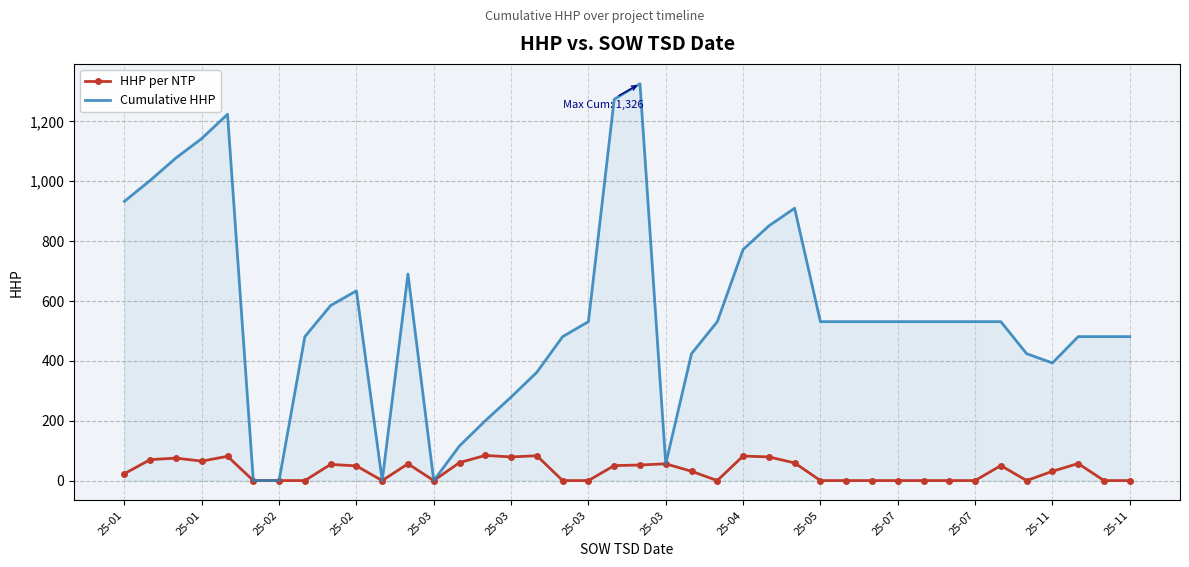

What is the greatest value displayed?

1326